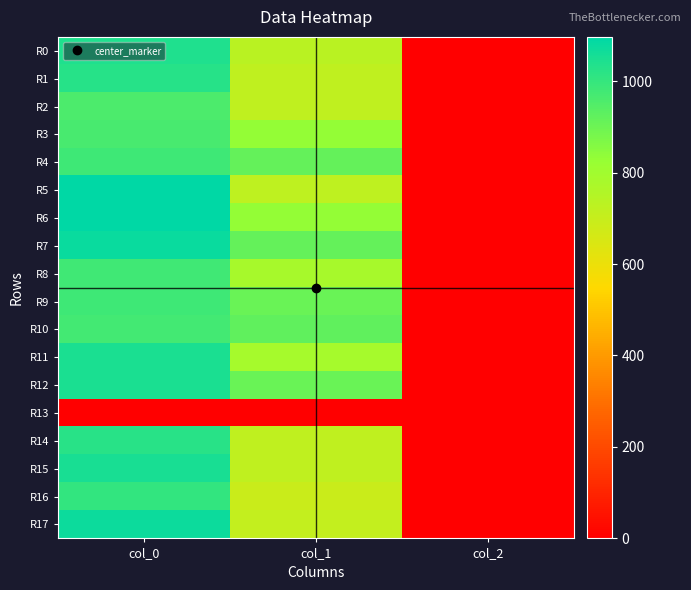

Reading left to right, list all the values displayed in this chart.

R0: col_0=1040.0	col_1=735.8	col_2=2.0
R1: col_0=1026.7	col_1=715.5	col_2=2.0
R2: col_0=956.7	col_1=718.9	col_2=2.0
R3: col_0=966.7	col_1=830.2	col_2=2.0
R4: col_0=983.3	col_1=914.6	col_2=2.0
R5: col_0=1096.7	col_1=722.2	col_2=2.0
R6: col_0=1093.3	col_1=826.9	col_2=2.0
R7: col_0=1076.7	col_1=914.6	col_2=2.0
R8: col_0=980.0	col_1=783.0	col_2=2.0
R9: col_0=983.3	col_1=907.9	col_2=2.0
R10: col_0=973.3	col_1=921.4	col_2=2.0
R11: col_0=1046.7	col_1=786.4	col_2=2.0
R12: col_0=1046.7	col_1=907.9	col_2=2.0
R13: col_0=0.0	col_1=0.0	col_2=0.0
R14: col_0=1023.3	col_1=715.5	col_2=2.0
R15: col_0=1053.3	col_1=718.9	col_2=2.0
R16: col_0=1003.3	col_1=691.9	col_2=2.0
R17: col_0=1073.3	col_1=708.8	col_2=2.0